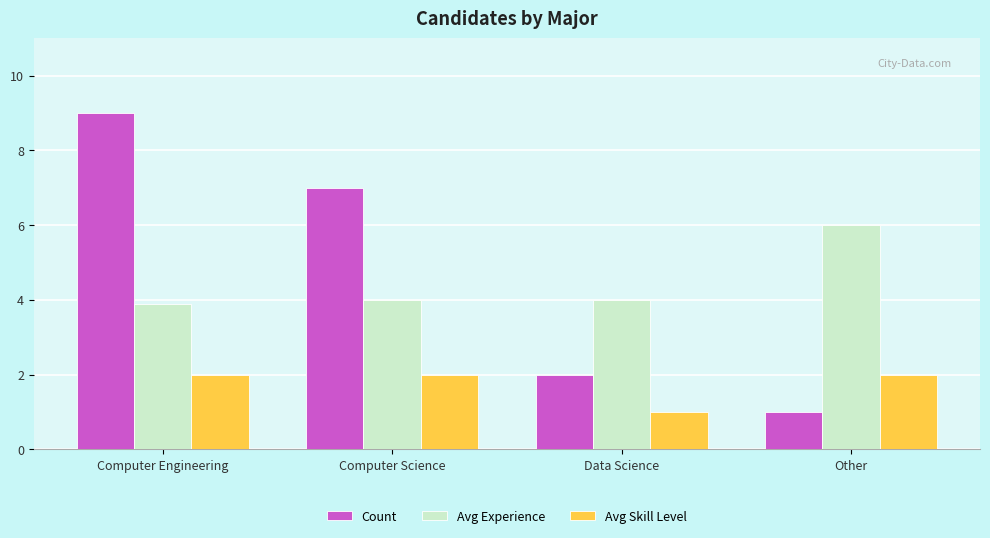

What is the difference between the highest and lowest values at Computer Science?

5.0